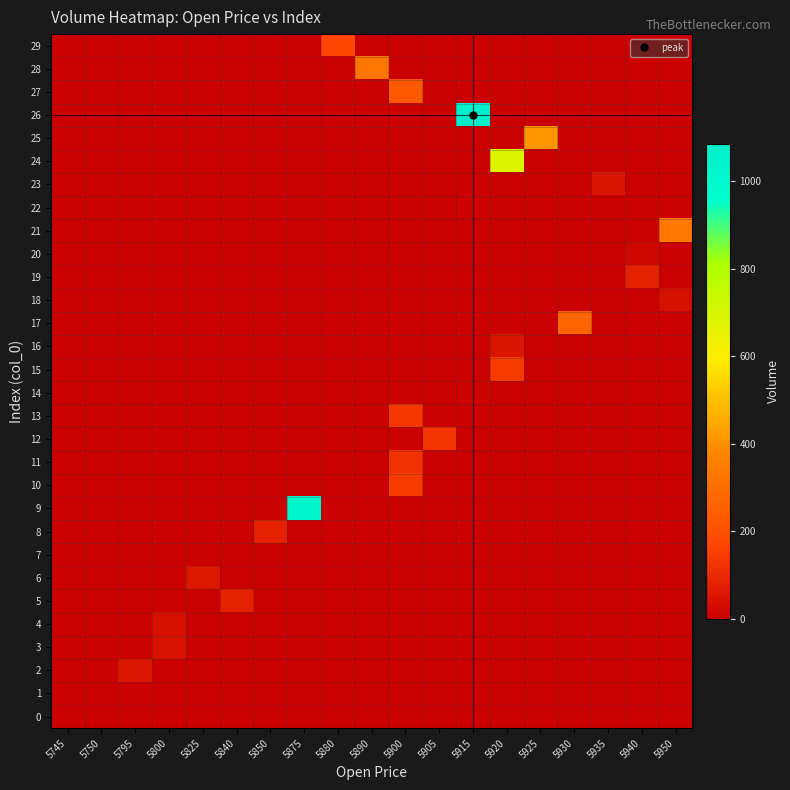

At 5950, list the series in order from smallest to largest.

row_0, row_1, row_2, row_3, row_4, row_5, row_6, row_7, row_8, row_9, row_10, row_11, row_12, row_13, row_14, row_15, row_16, row_17, row_19, row_20, row_22, row_23, row_24, row_25, row_26, row_27, row_28, row_29, row_18, row_21